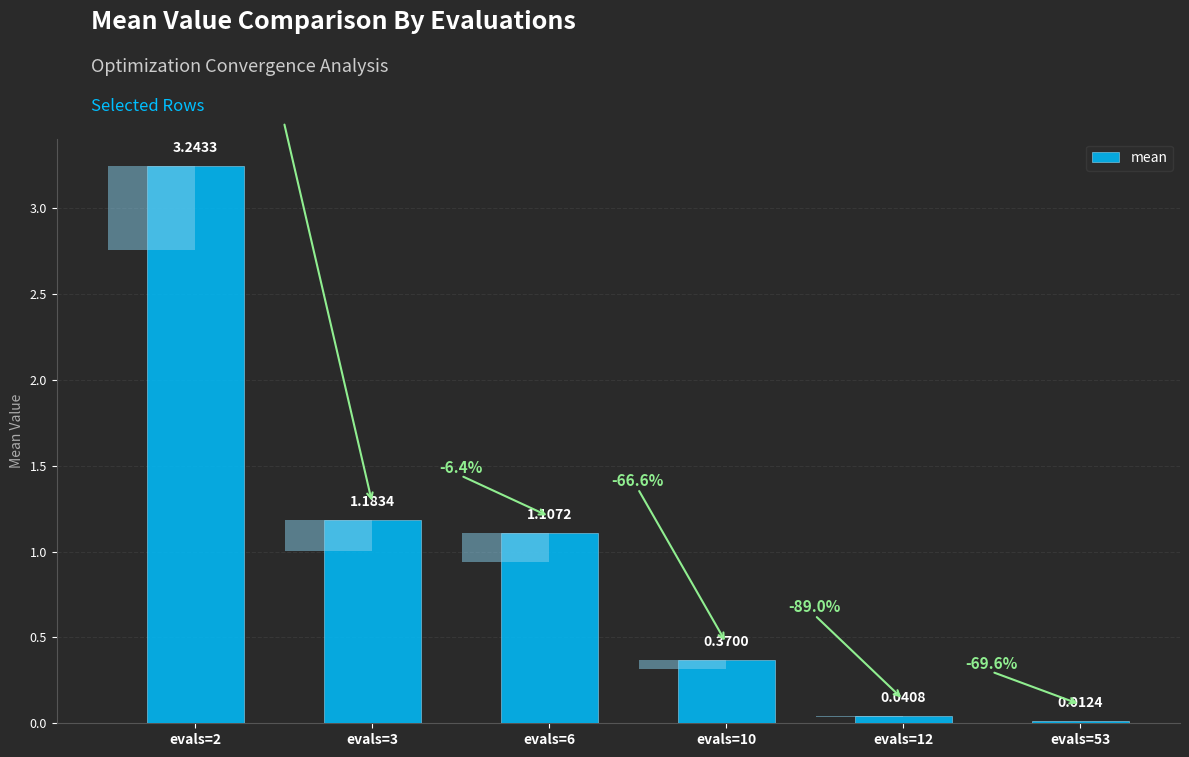

What is the sum of all values?

6.0